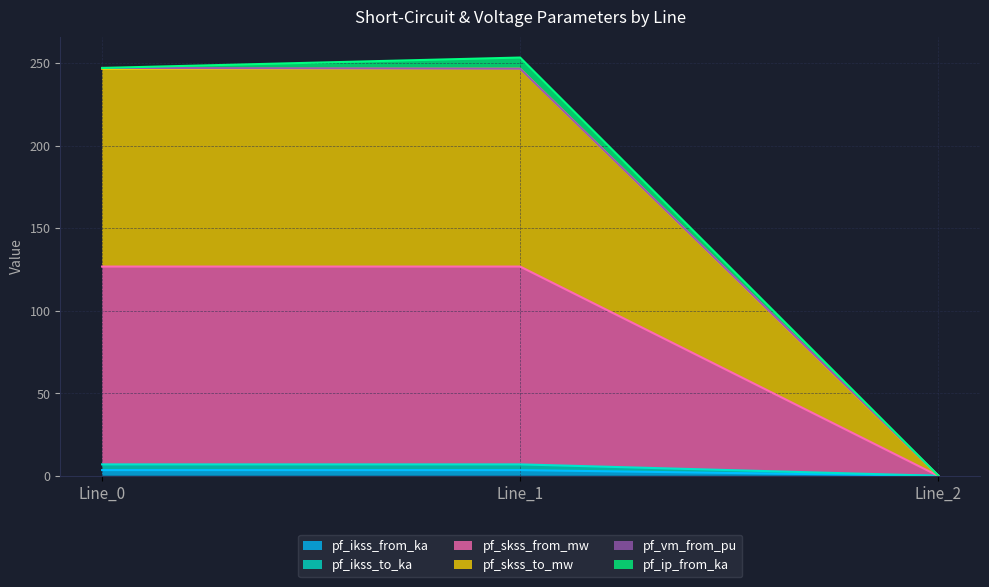

How many data points does each series have?

3